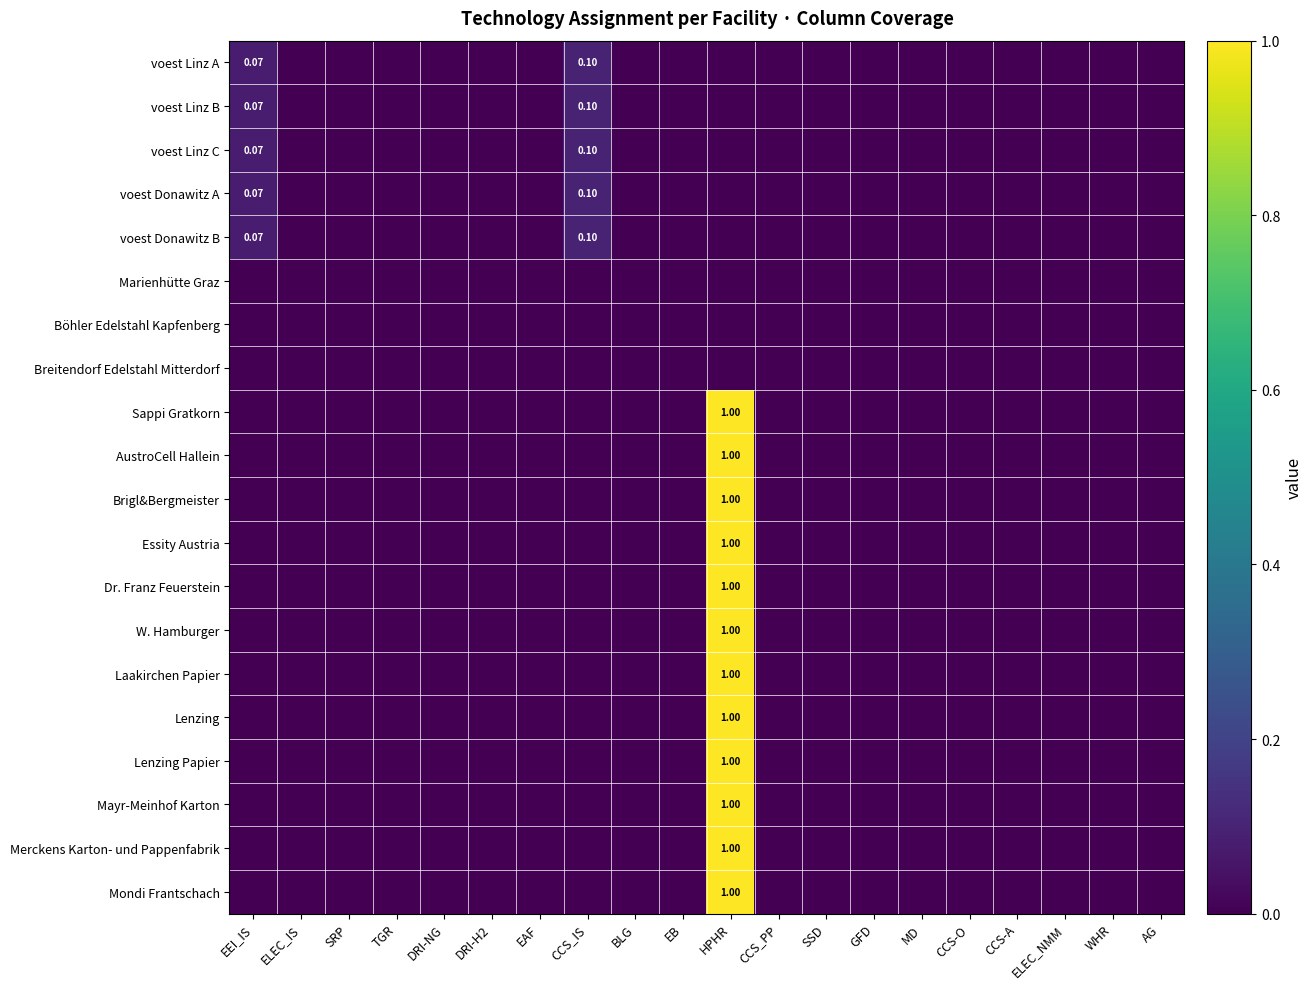

List the series in order of their peak value, lowest first.

Marienhütte Graz, Böhler Edelstahl Kapfenberg, Breitendorf Edelstahl Mitterdorf, voest Linz B, voest Linz C, voest Donawitz A, voest Linz A, voest Donawitz B, Sappi Gratkorn, AustroCell Hallein, Brigl&Bergmeister, Essity Austria, Dr. Franz Feuerstein, W. Hamburger, Laakirchen Papier, Lenzing, Lenzing Papier, Mayr-Meinhof Karton, Merckens Karton- und Pappenfabrik, Mondi Frantschach